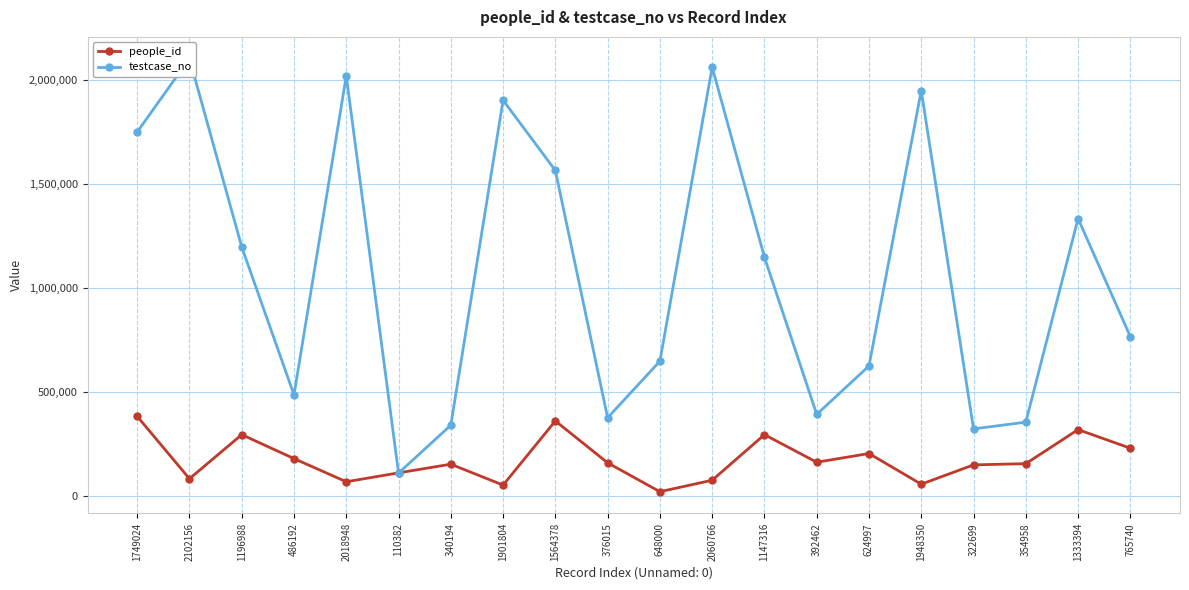

What is the difference between the second highest and minimum values in the testcase_no series?

1950384